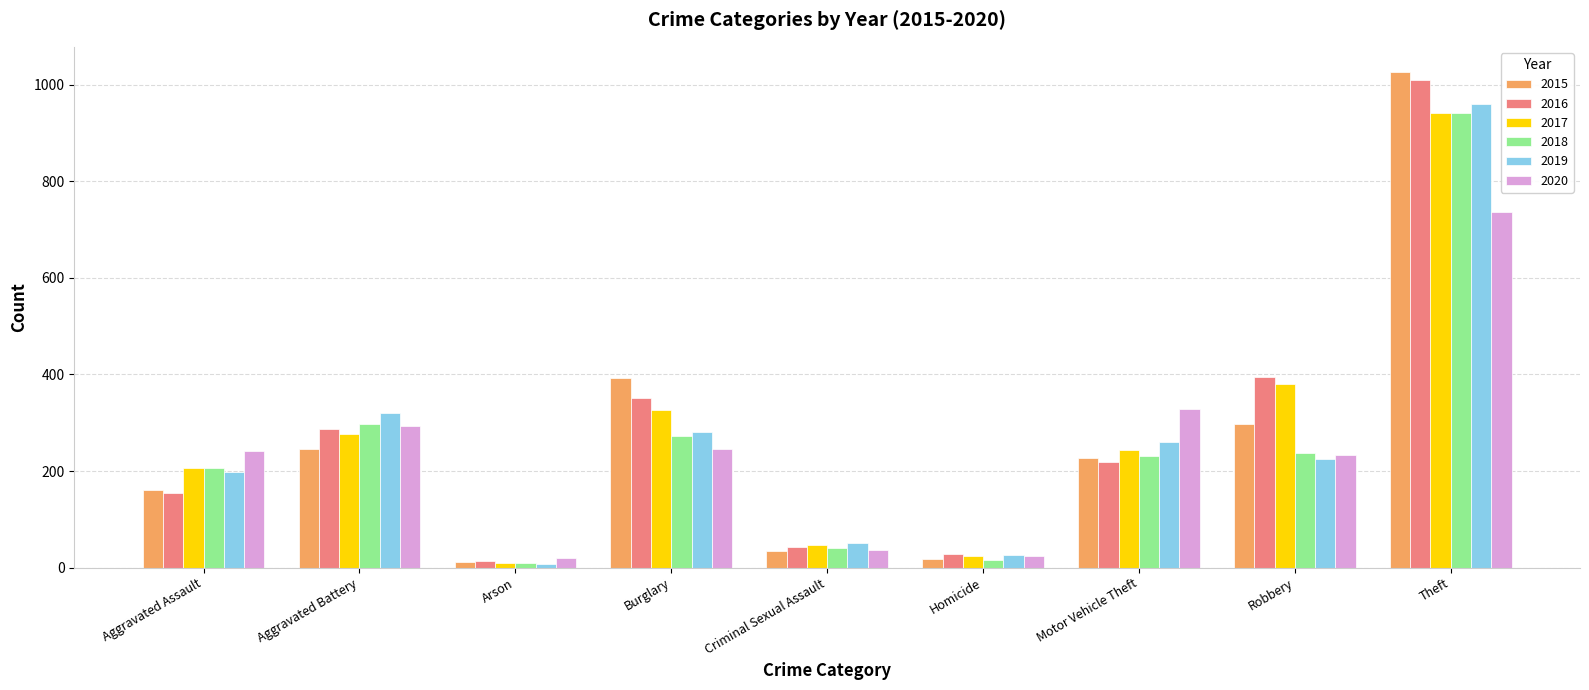

The 2015 series shows 393 at Burglary. True or false?

True